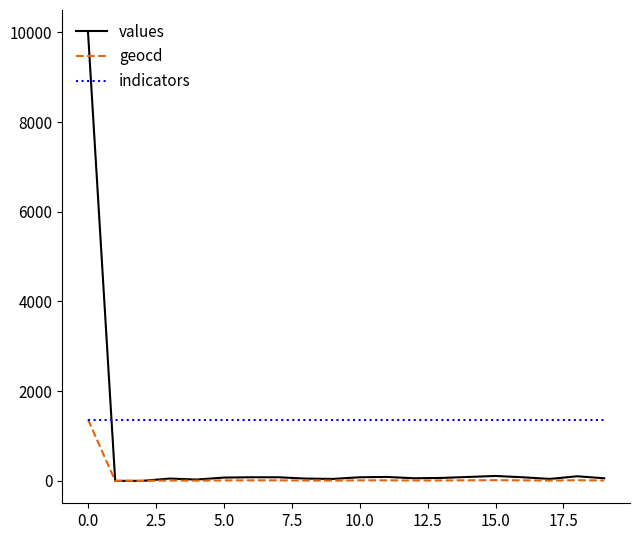

At how many categories does at least one series exceed 9910?

1